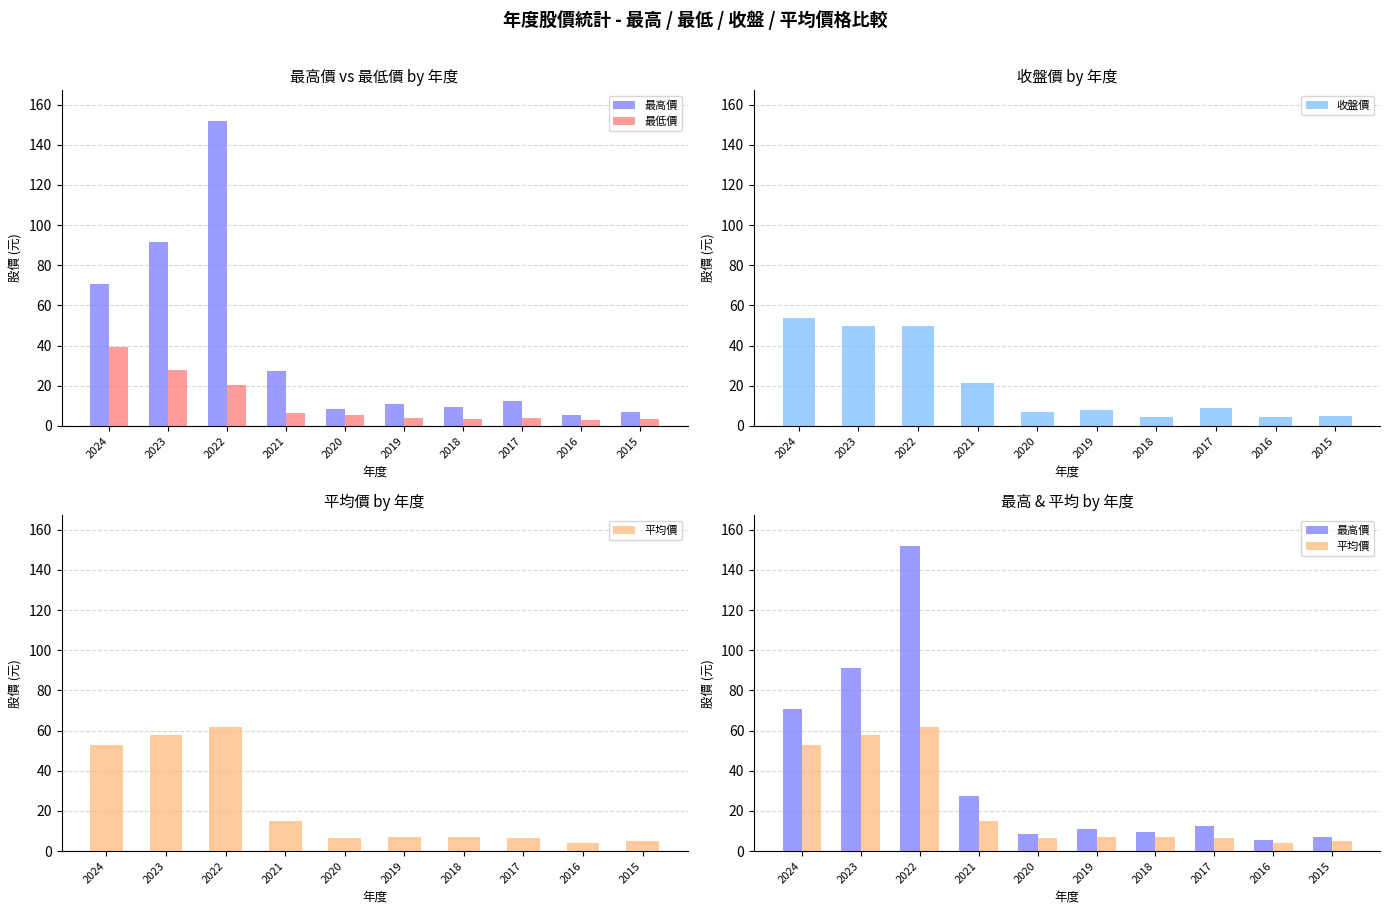

What are all the series names shown in the legend?

最高價, 最低價, 收盤價, 平均價